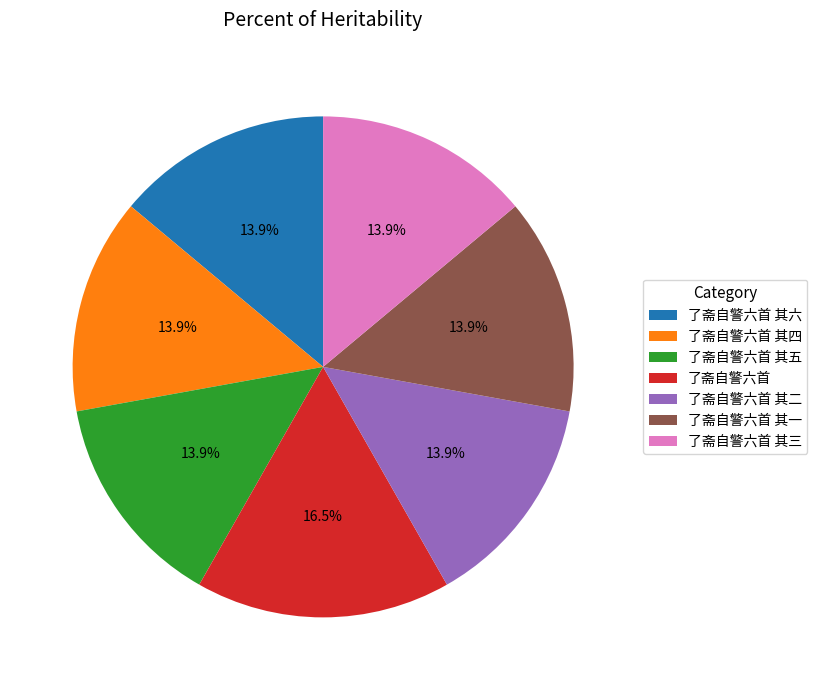

Approximately how many times larger is the value at 了斋自警六首 compared to 了斋自警六首 其二?

1.2